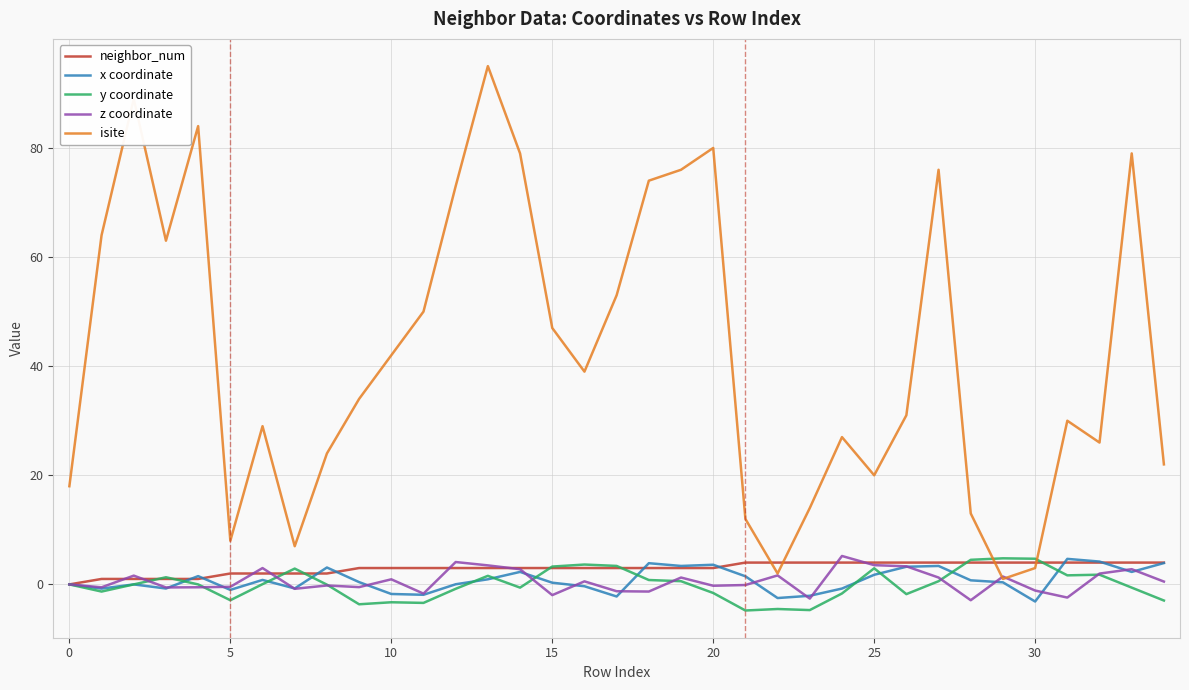

Which series has the largest range (max minus min)?

isite